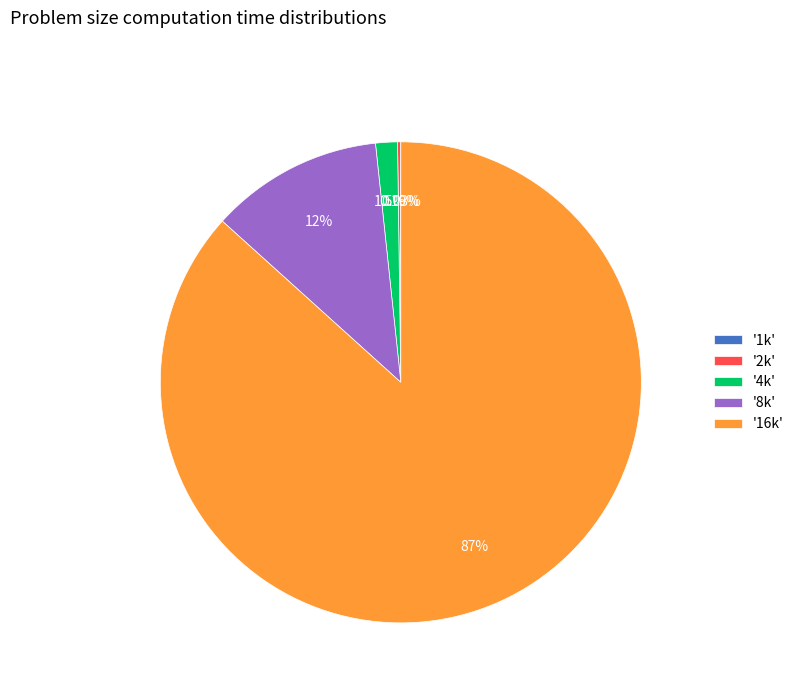

Which category accounts for the majority?

'16k'